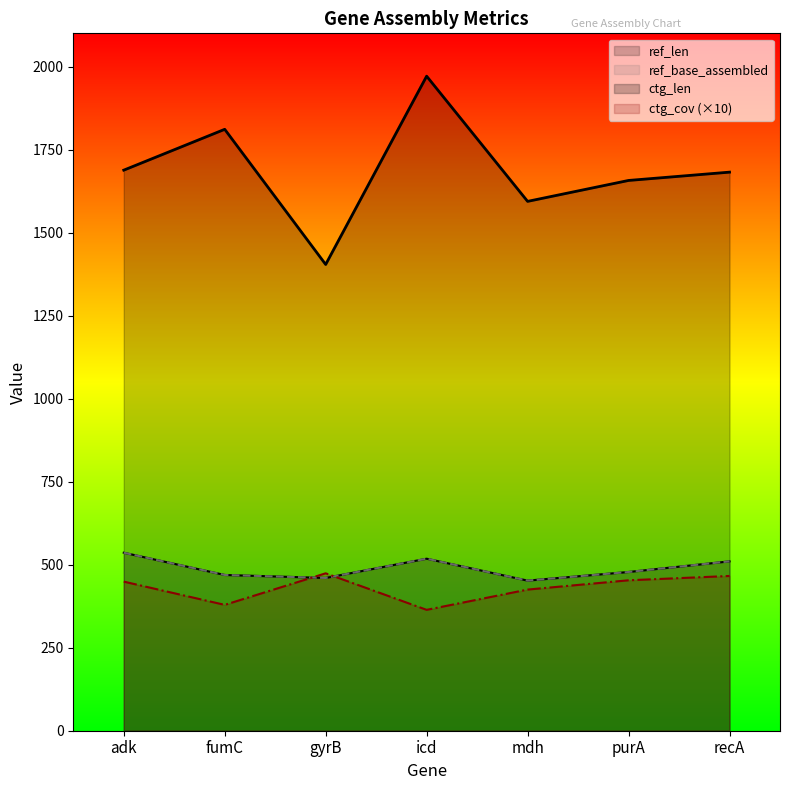

True or false: ctg_cov has a value of 449 at adk.

True